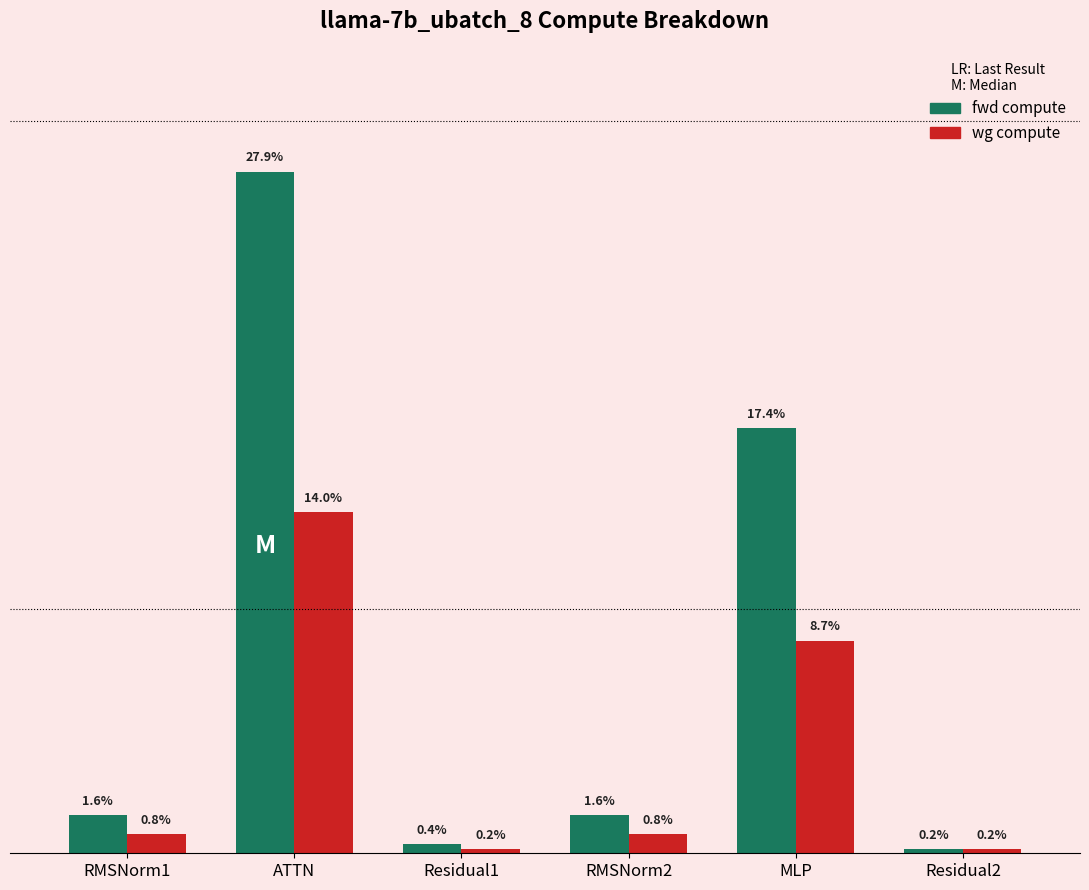

What are all the series names shown in the legend?

fwd compute, wg compute